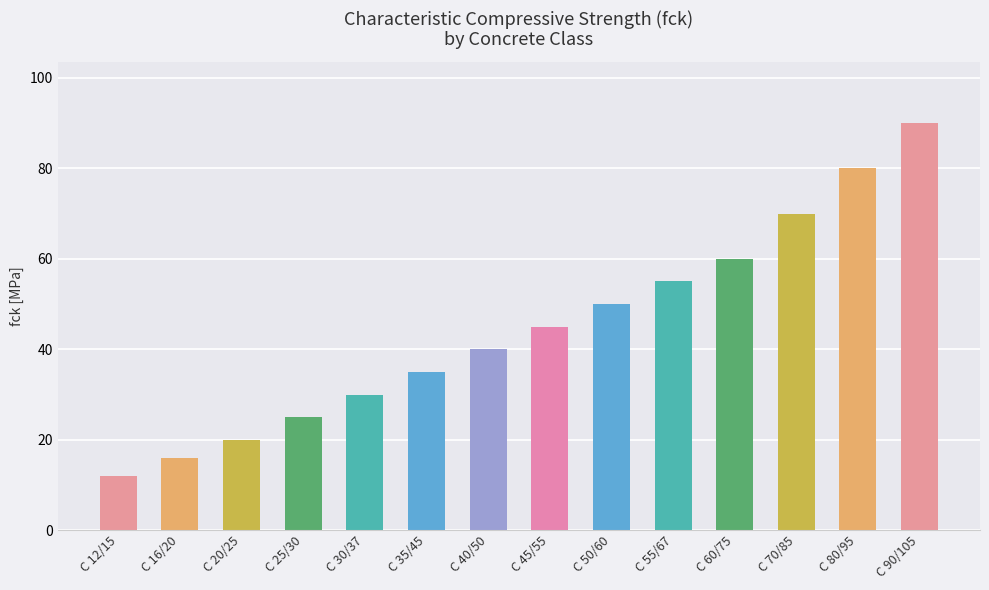

Does the chart contain any negative values?

No